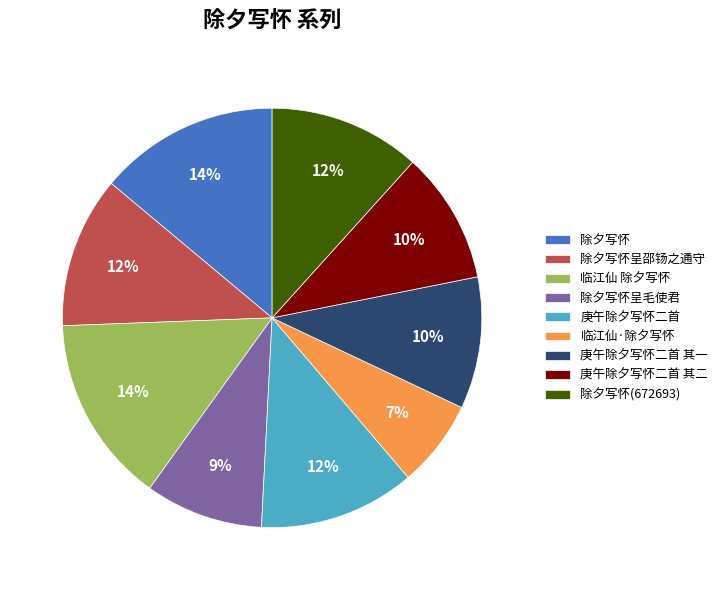

Which category has the smallest portion of the pie?

临江仙·除夕写怀